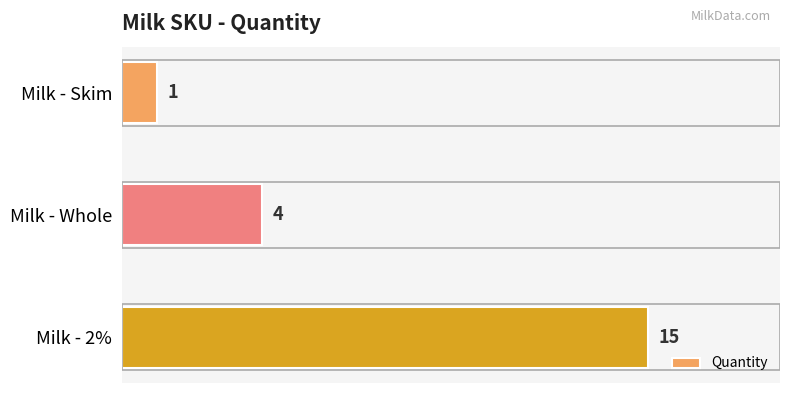

How many values are between 1 and 15?

3